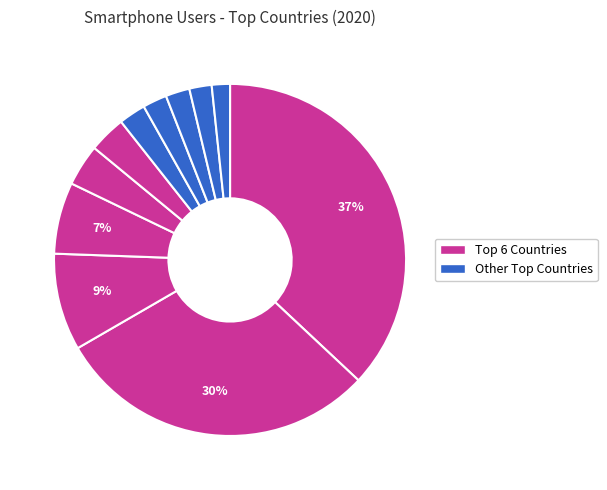

Is there a majority slice in this chart?

No